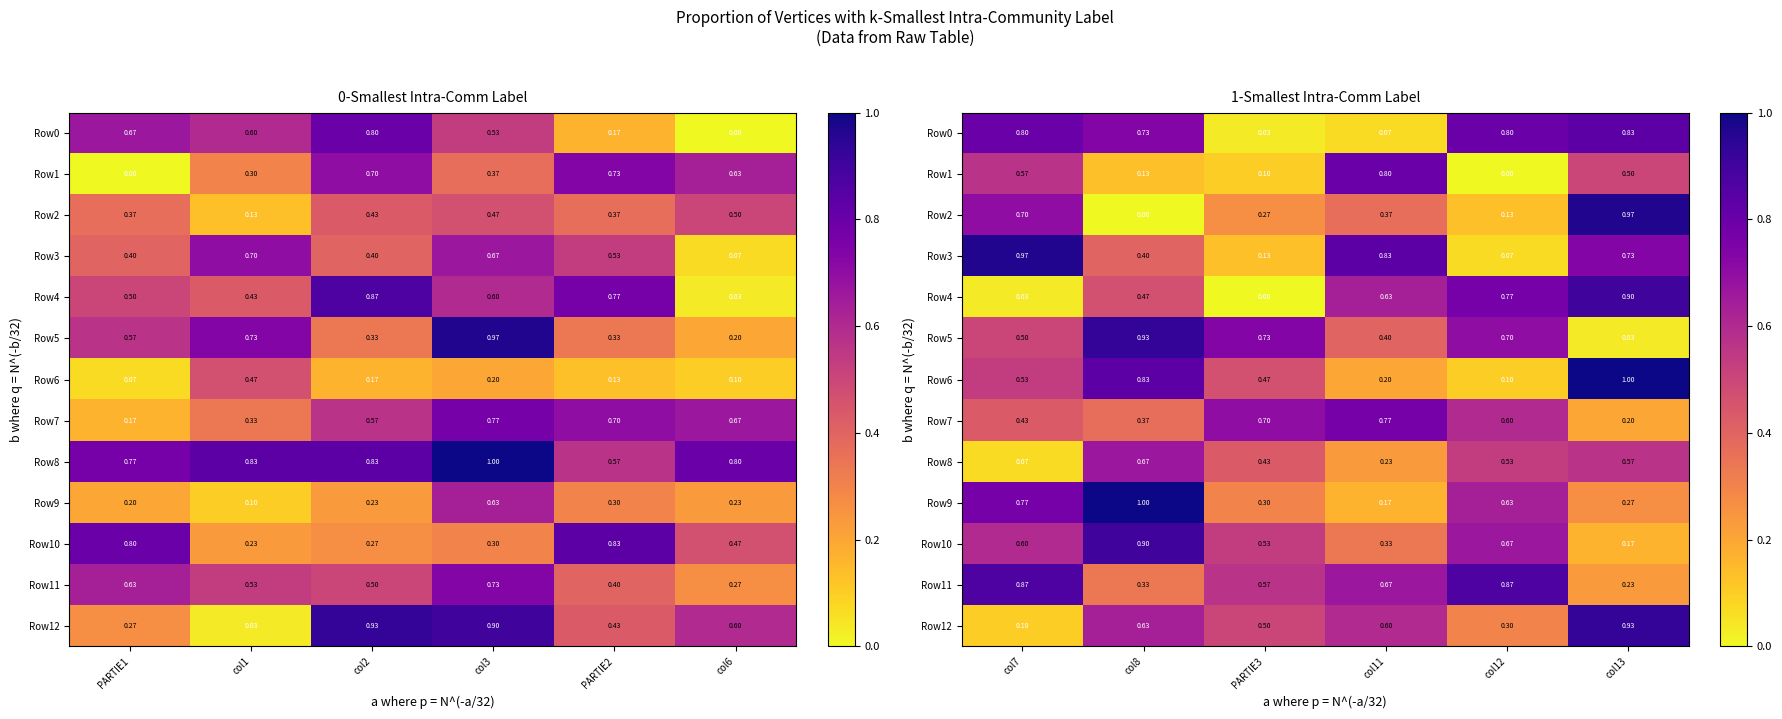

The Row7 series shows 0.6 at col8. True or false?

False